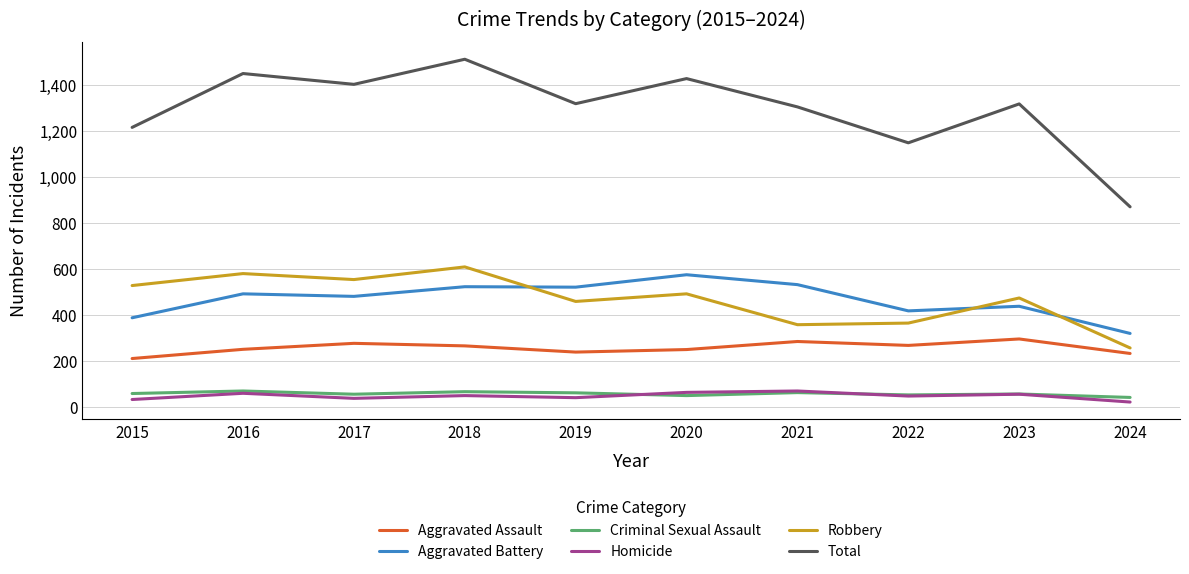

Is this an area chart (filled region under the line)?

No